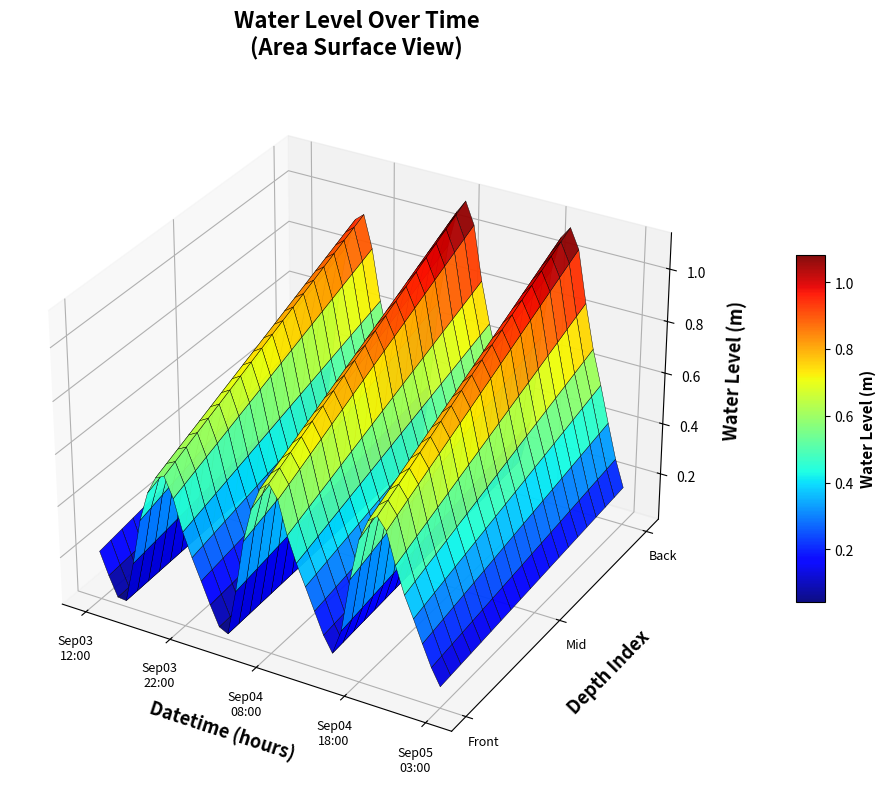

Reading right to left, extract all data points from this chart.

2024-09-05 03:00=0.2	2024-09-05 02:00=0.3	2024-09-05 01:00=0.4	2024-09-05 00:00=0.5	2024-09-04 23:00=0.7	2024-09-04 22:00=0.8	2024-09-04 21:00=1.0	2024-09-04 20:00=1.1	2024-09-04 19:00=1.1	2024-09-04 18:00=0.9	2024-09-04 17:00=0.7	2024-09-04 16:00=0.3	2024-09-04 15:00=0.2	2024-09-04 14:00=0.3	2024-09-04 13:00=0.4	2024-09-04 12:00=0.5	2024-09-04 11:00=0.7	2024-09-04 10:00=0.8	2024-09-04 09:00=1.0	2024-09-04 08:00=1.1	2024-09-04 07:00=1.1	2024-09-04 06:00=0.9	2024-09-04 05:00=0.7	2024-09-04 04:00=0.4	2024-09-04 03:00=0.1	2024-09-04 02:00=0.1	2024-09-04 01:00=0.2	2024-09-04 00:00=0.4	2024-09-03 23:00=0.5	2024-09-03 22:00=0.6	2024-09-03 21:00=0.8	2024-09-03 20:00=1.0	2024-09-03 19:00=0.9	2024-09-03 18:00=0.8	2024-09-03 17:00=0.6	2024-09-03 16:00=0.3	2024-09-03 15:00=0.1	2024-09-03 14:00=0.1	2024-09-03 13:00=0.2	2024-09-03 12:00=0.3